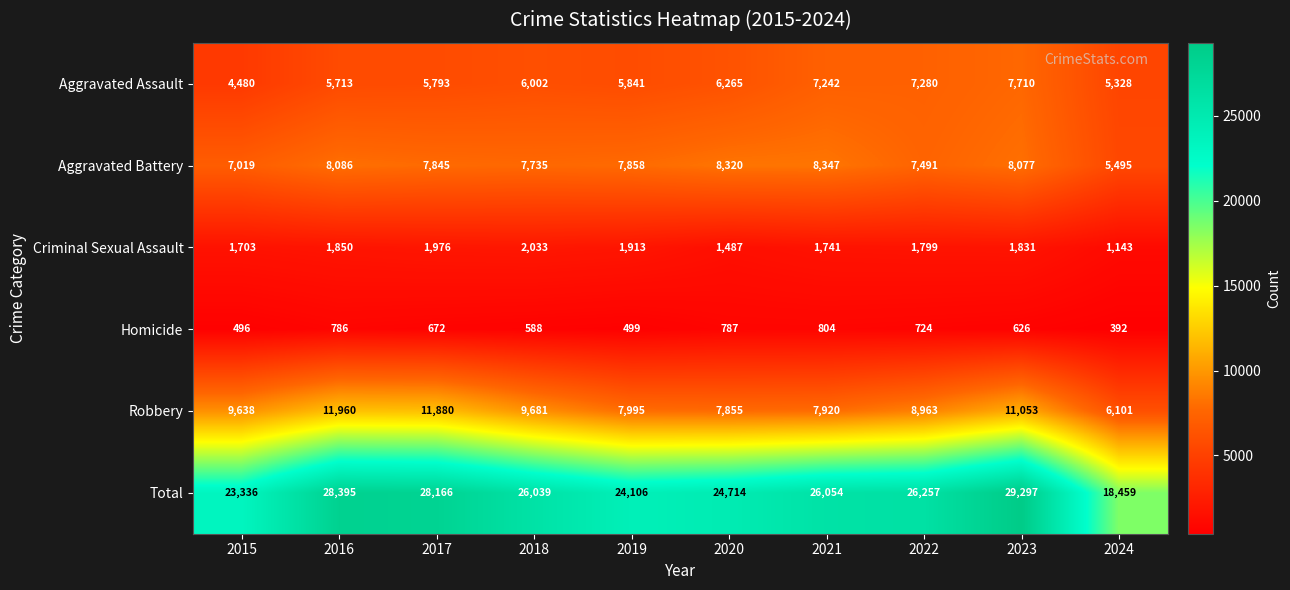

At which category does the chart reach its minimum across all series?

2024